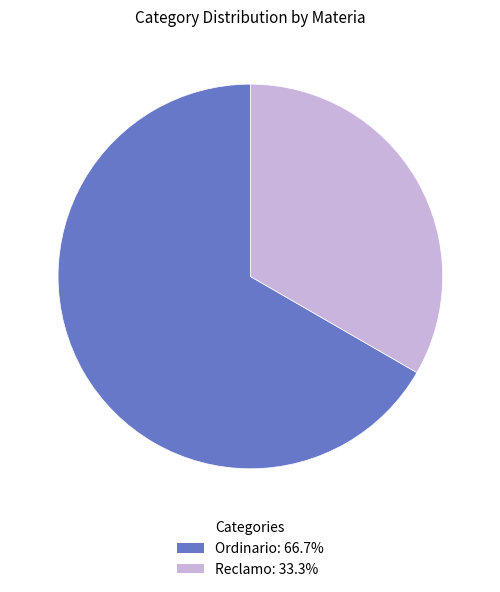

Which category has the biggest portion of the pie?

Ordinario